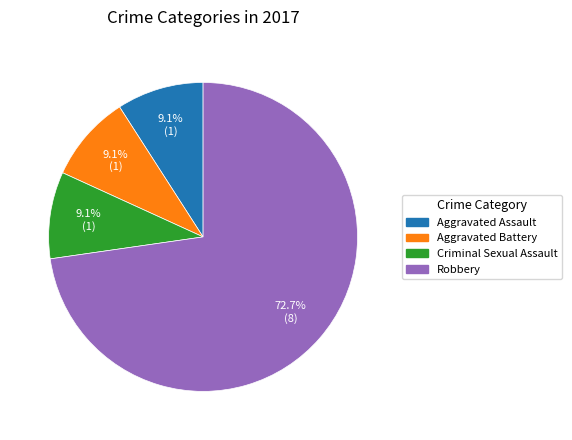

To the nearest percent, what percentage of the pie is Criminal Sexual Assault?

9%